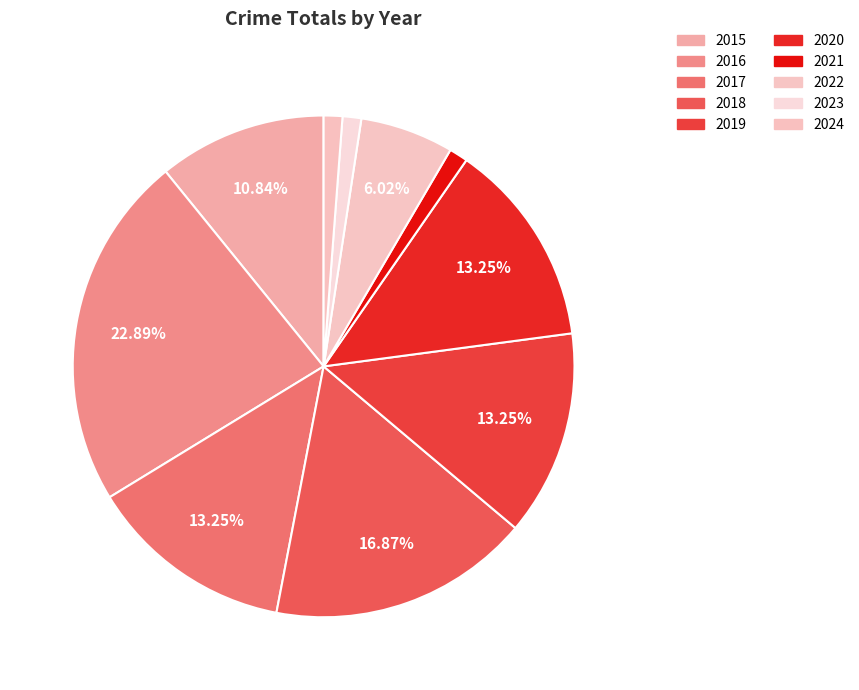

To the nearest percent, what portion does 2016 represent?

23%